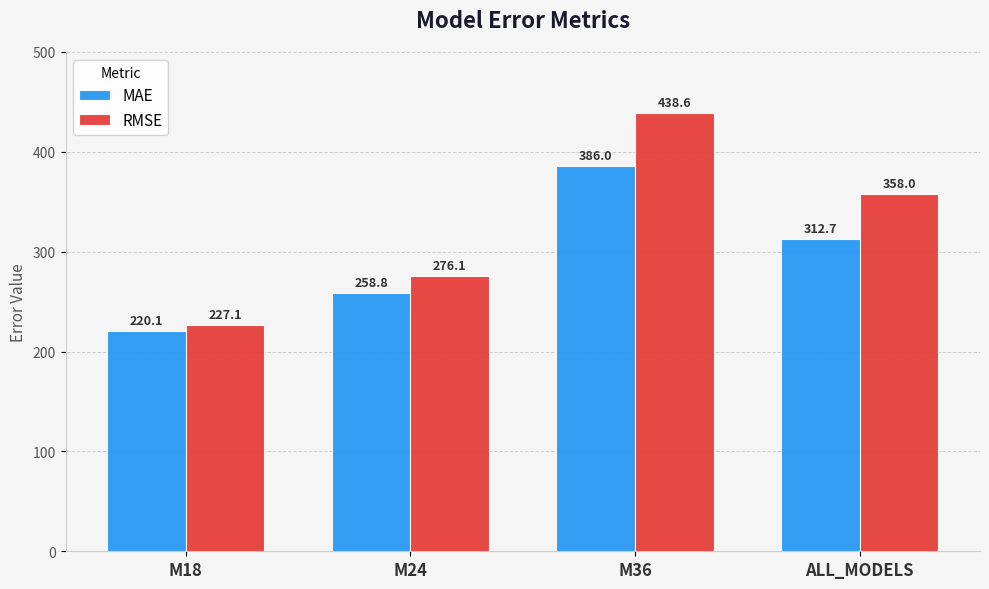

Which series has the widest spread of values?

RMSE